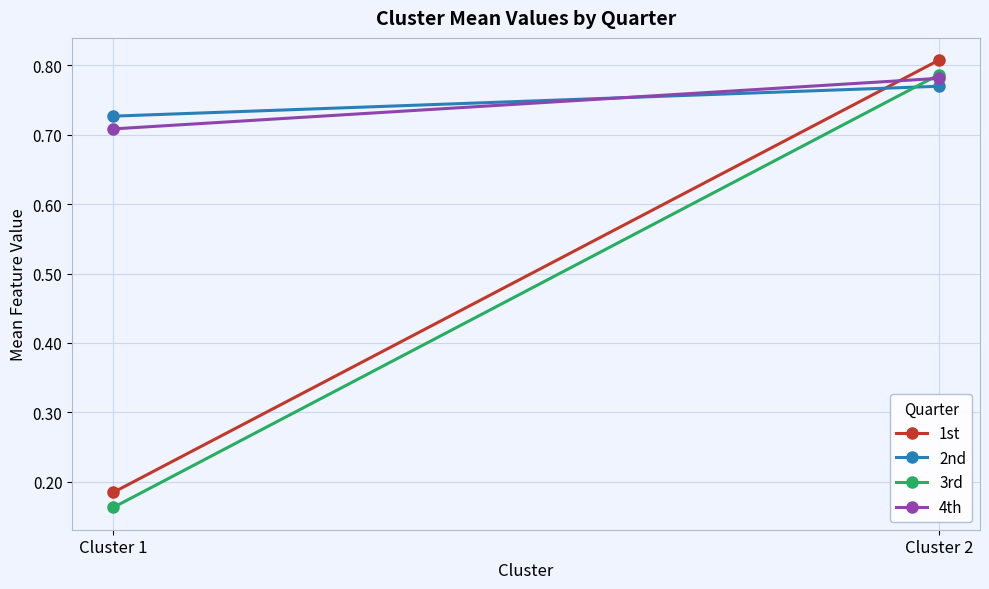

Is it true that 4th equals 0.7 at Cluster 1?

True